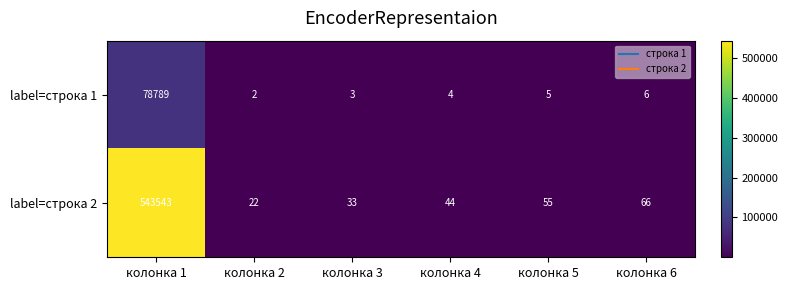

True or false: label=строка 2 has a value of 33 at колонка 3.

True